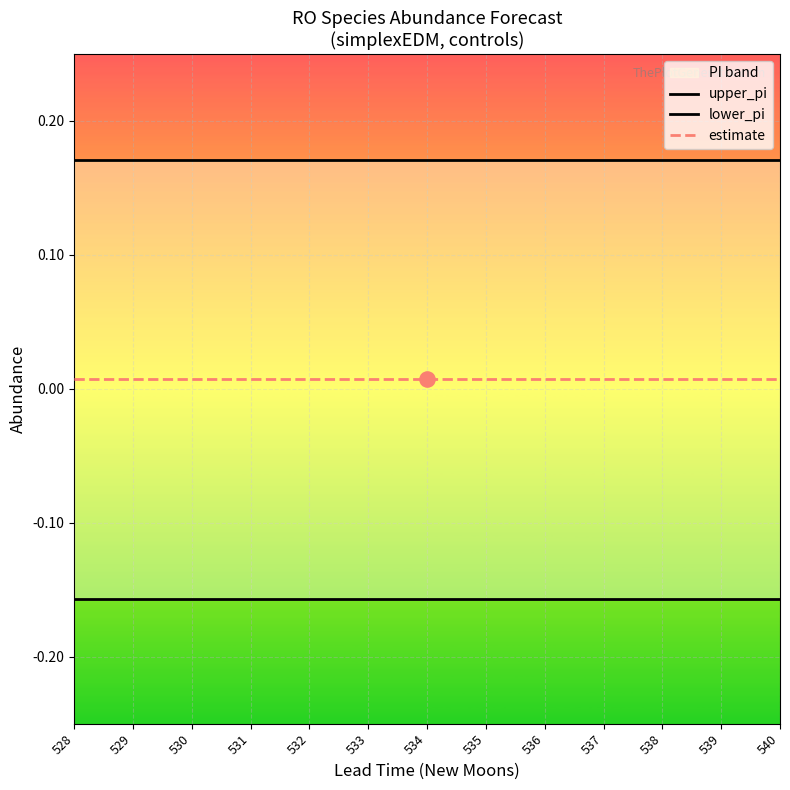

Which series has the largest Y range (max minus min)?

upper_pi